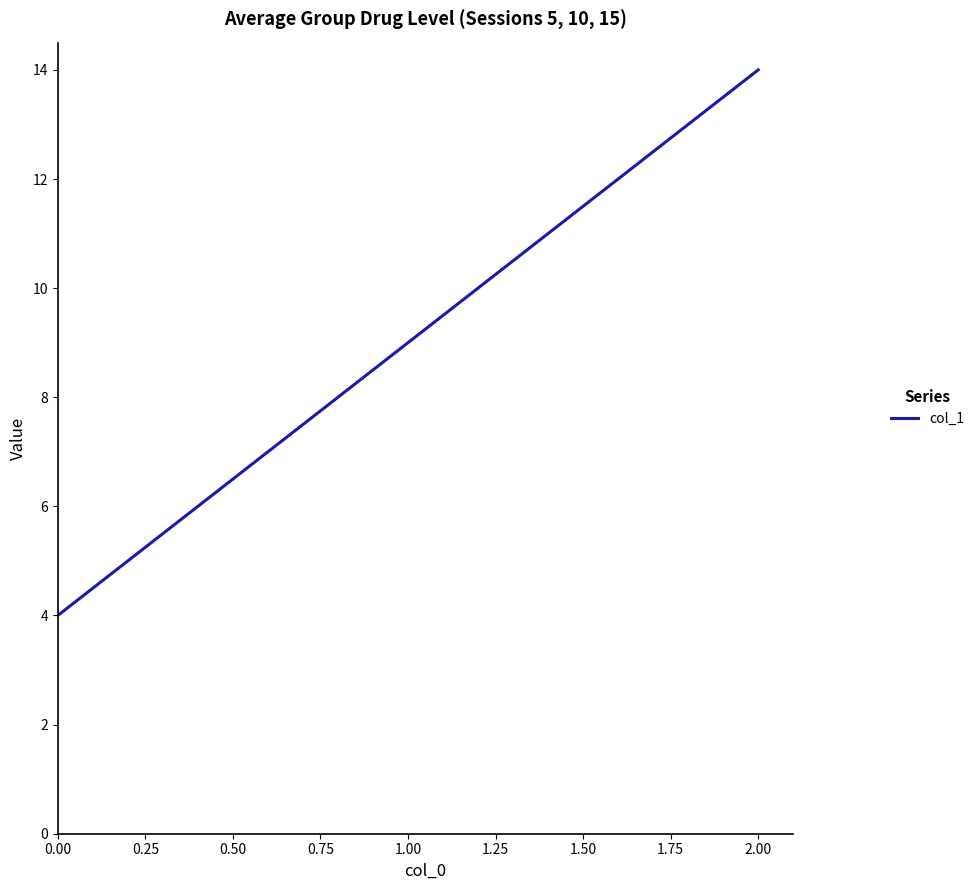

True or false: the data shows 4 at 0.00.

True